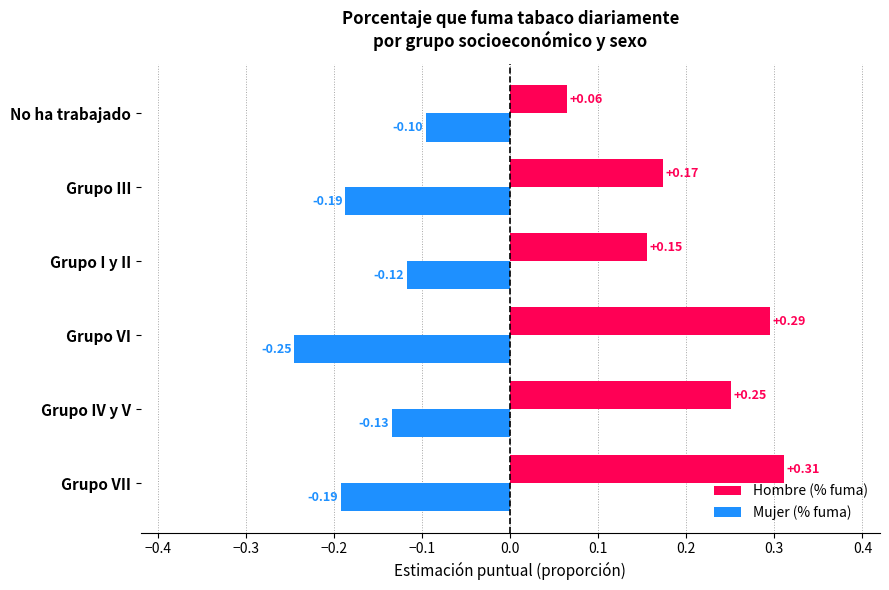

What is the sum of all Hombre (% fuma) values?

1.2